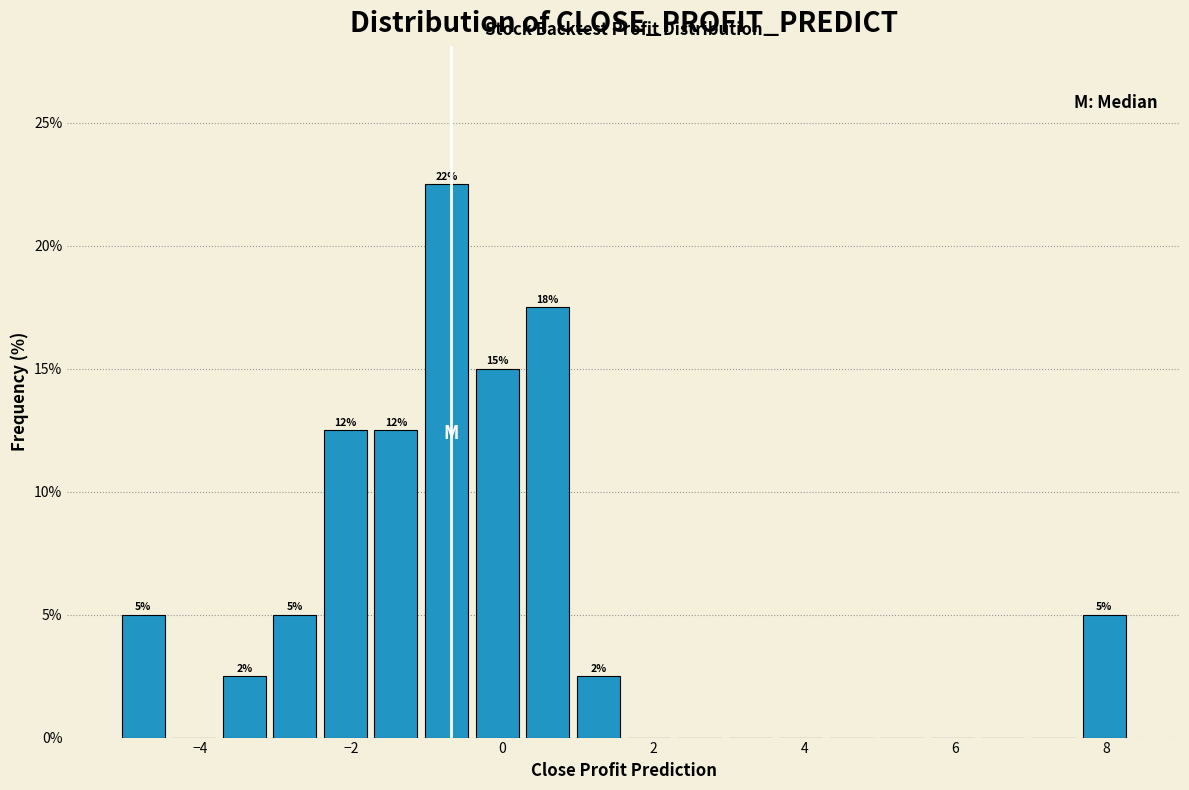

Read against the x-axis, roughly where is the centre of the tallest bar?

-0.8